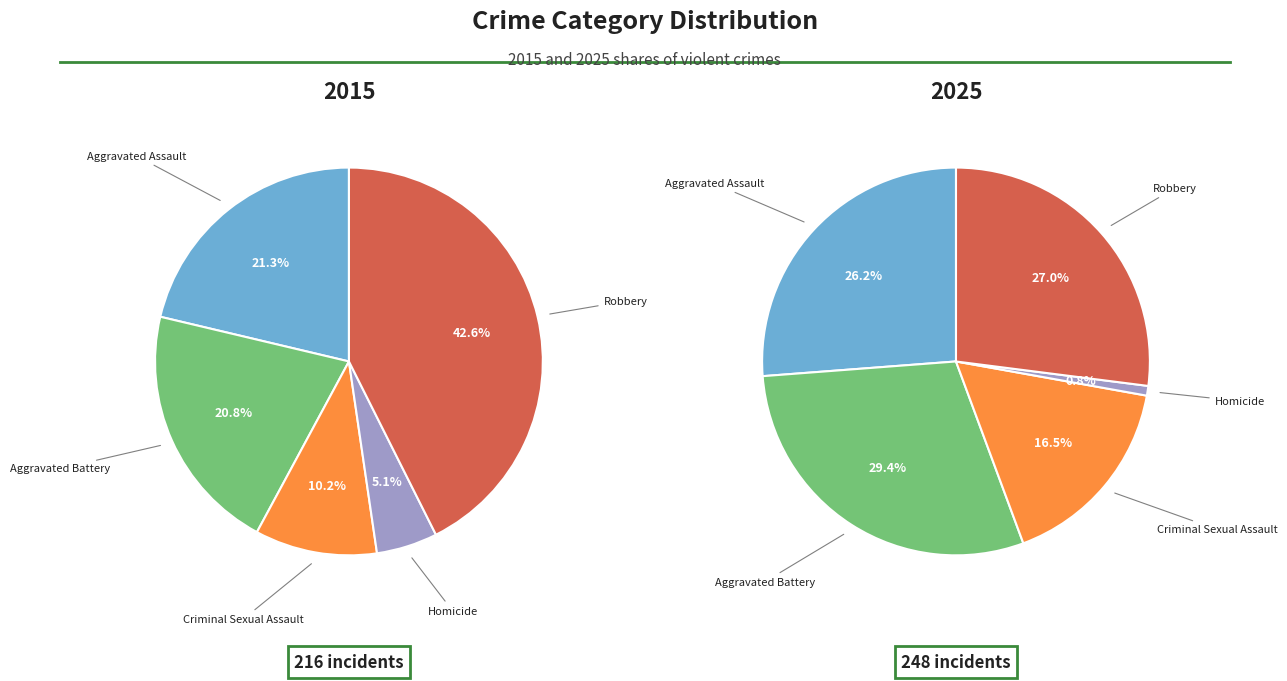

Does any single category account for the majority?

No